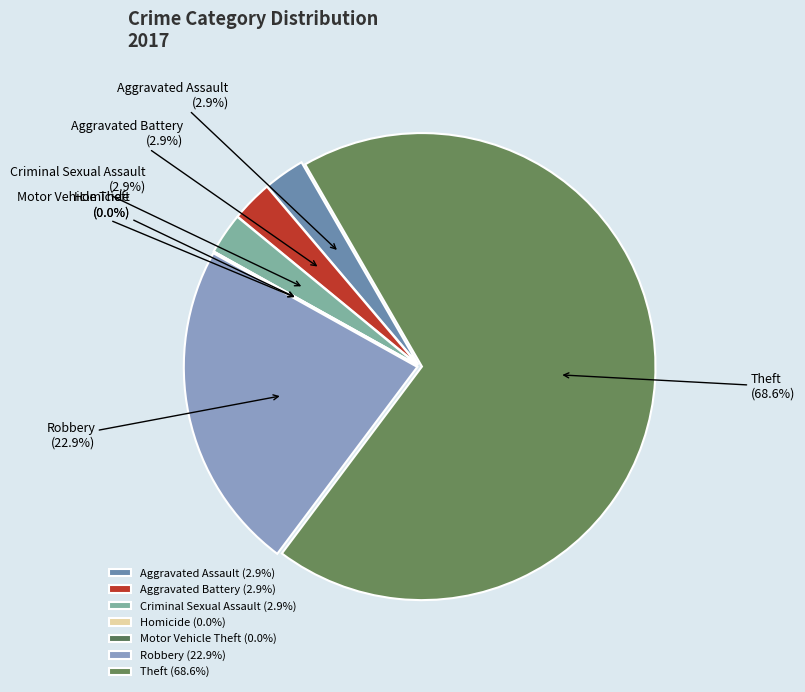

Is the sum of Criminal Sexual Assault and Aggravated Assault greater than half?

No